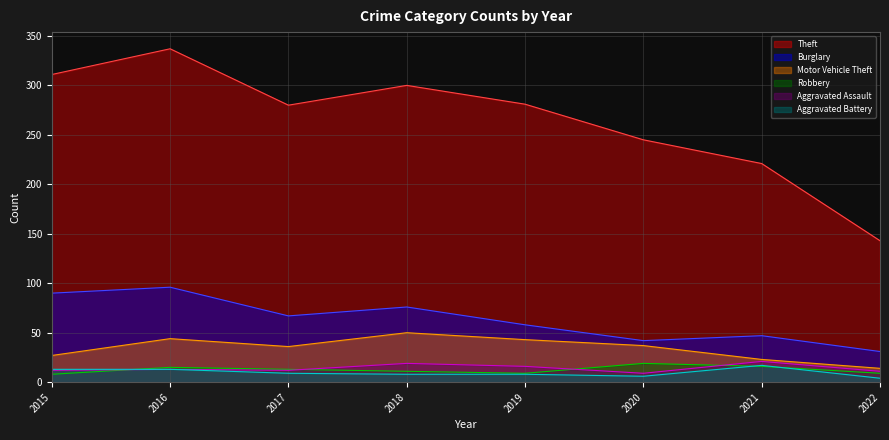

Where does the Theft series first go above 281?

2015